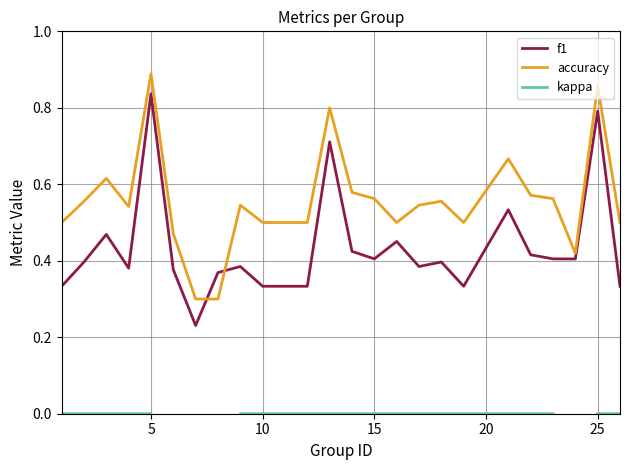

The accuracy series shows 0.5 at 10. True or false?

True